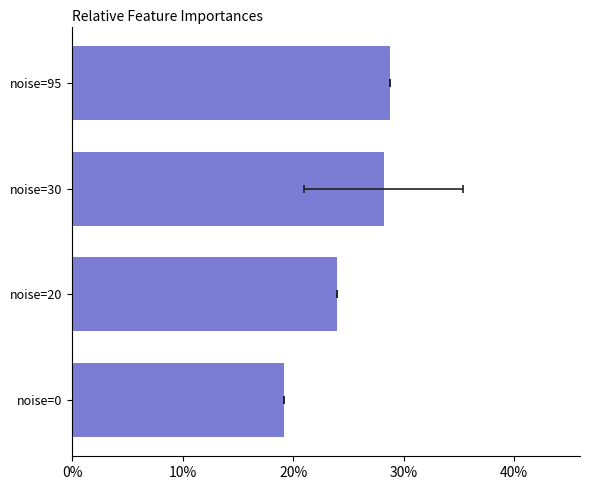

True or false: the data shows 28.2 at noise=30.

True